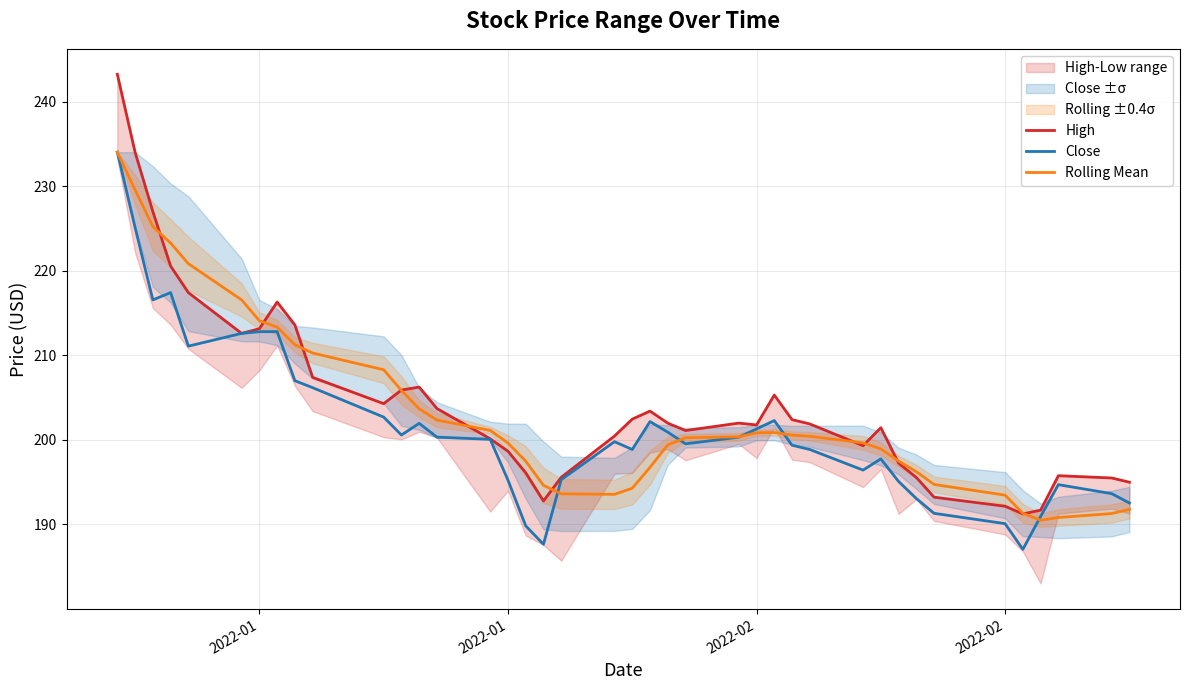

At which category does the chart reach its peak across all series?

2022-01